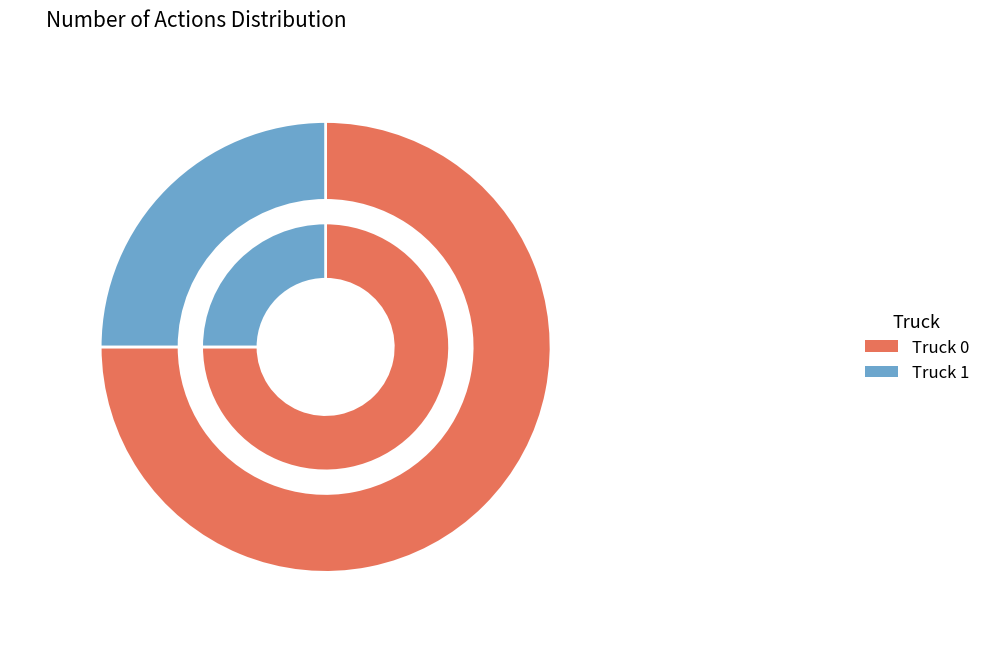

To the nearest percent, what is the average slice percentage?

50%